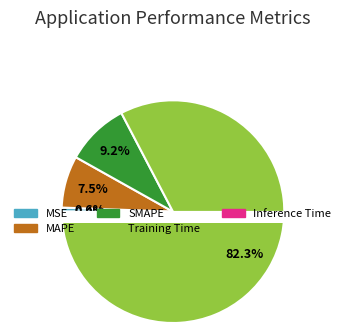

True or false: MSE accounts for 1% of the total.

True